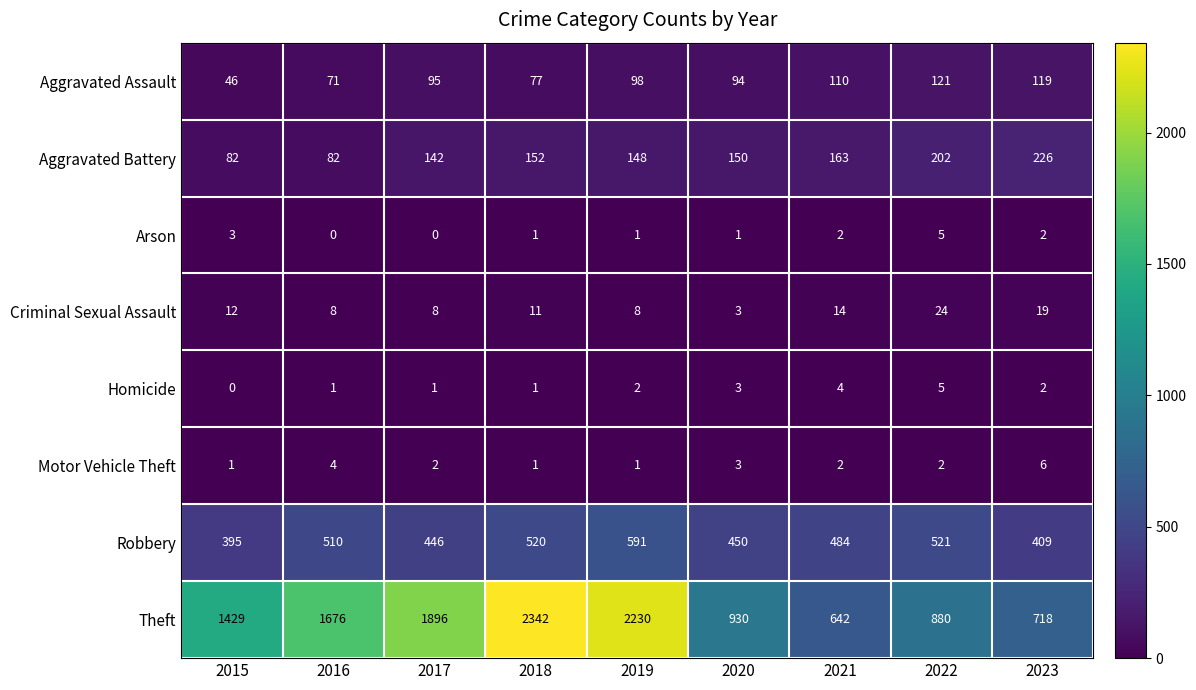

At which category does the chart reach its peak across all series?

2018